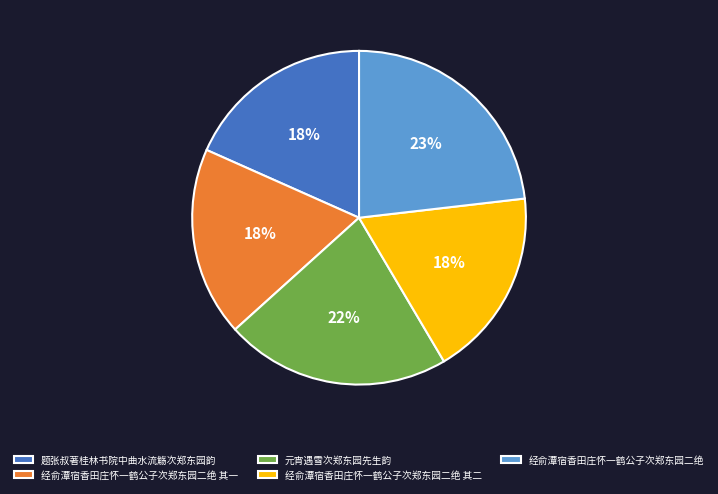

How many segments does this pie chart have?

5